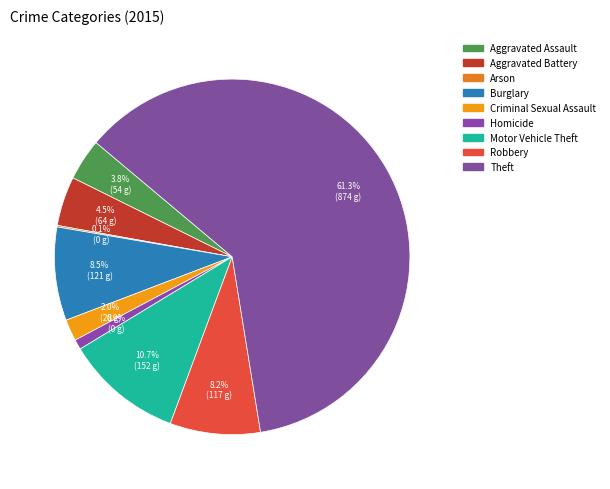

Is the sum of Aggravated Battery and Criminal Sexual Assault greater than half?

No